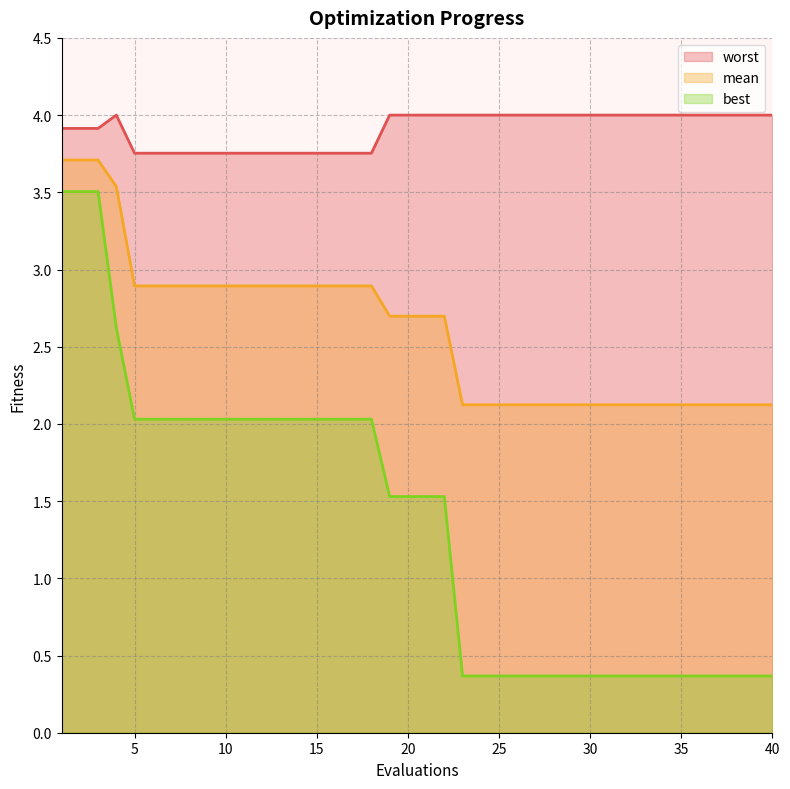

How many distinct data groups are displayed?

3